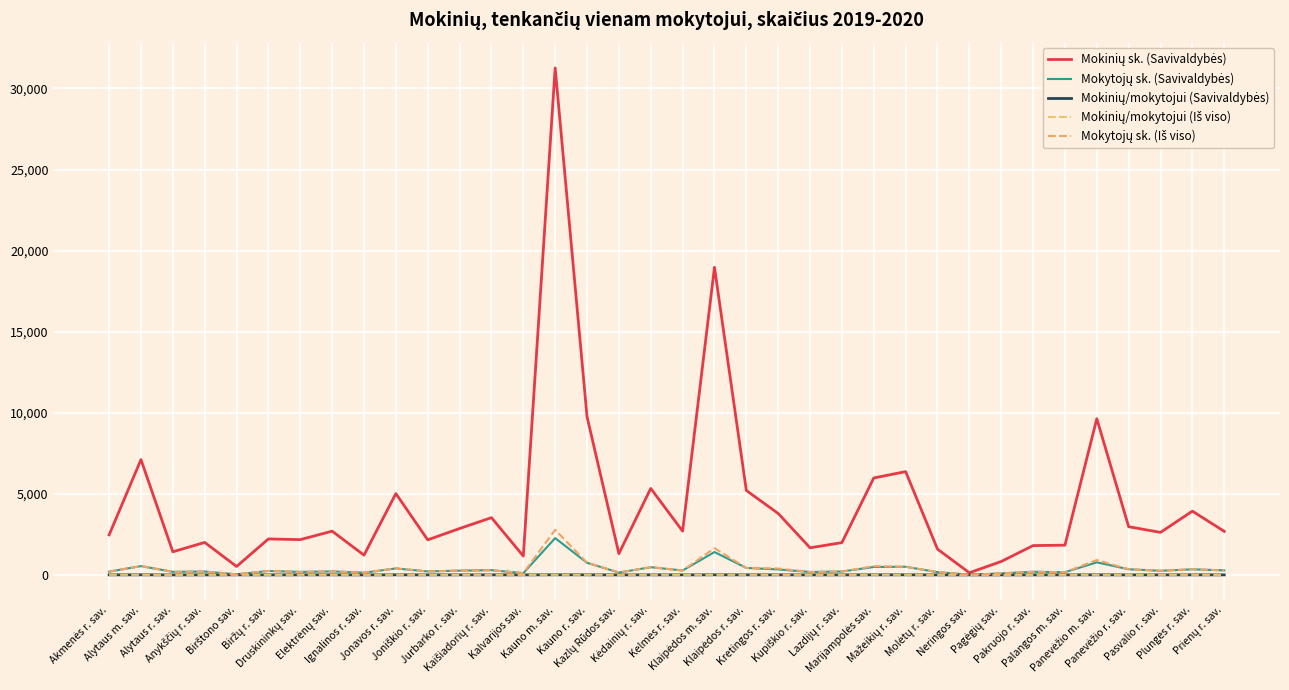

How many categories are shown in the chart?

36